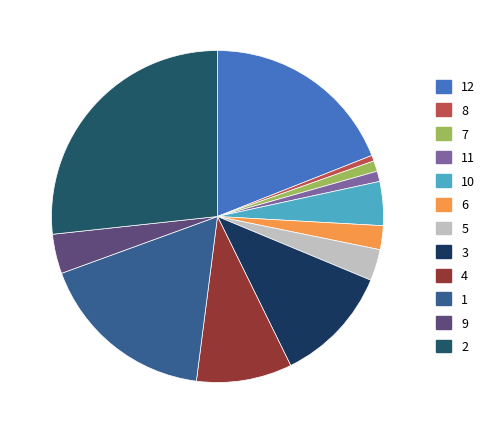

Does any single category account for the majority?

No